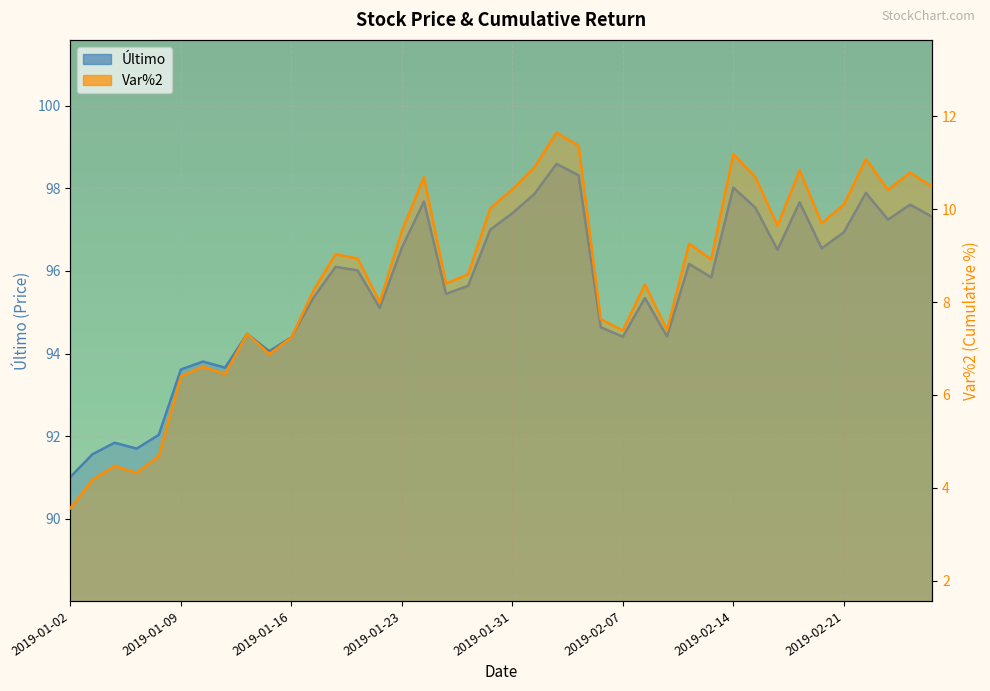

True or false: Último has a value of 141.1 at 2019-02-20.

False